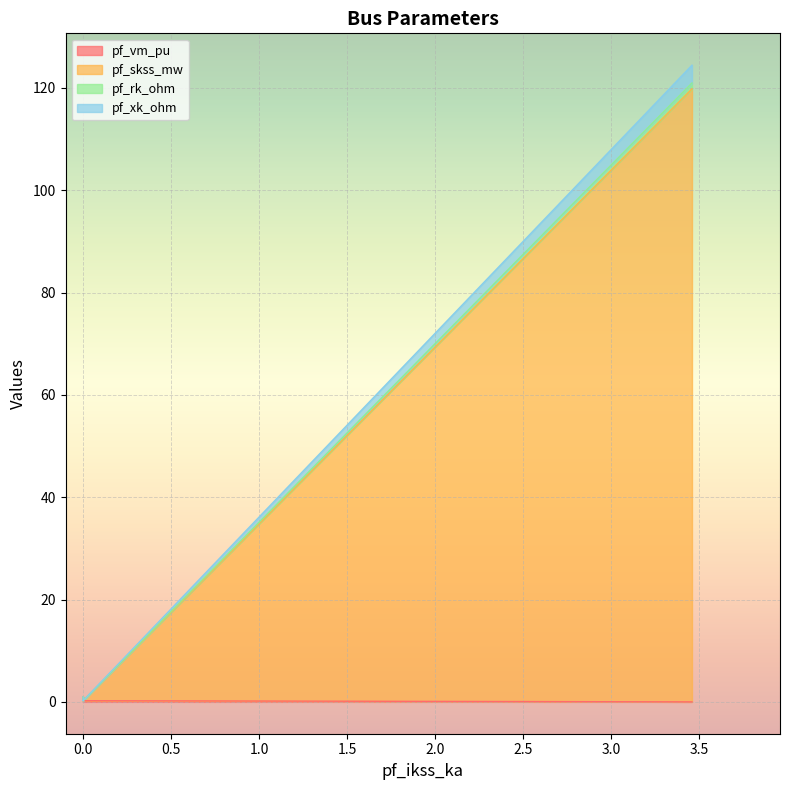

True or false: pf_skss_mw and pf_rk_ohm intersect in this chart.

False